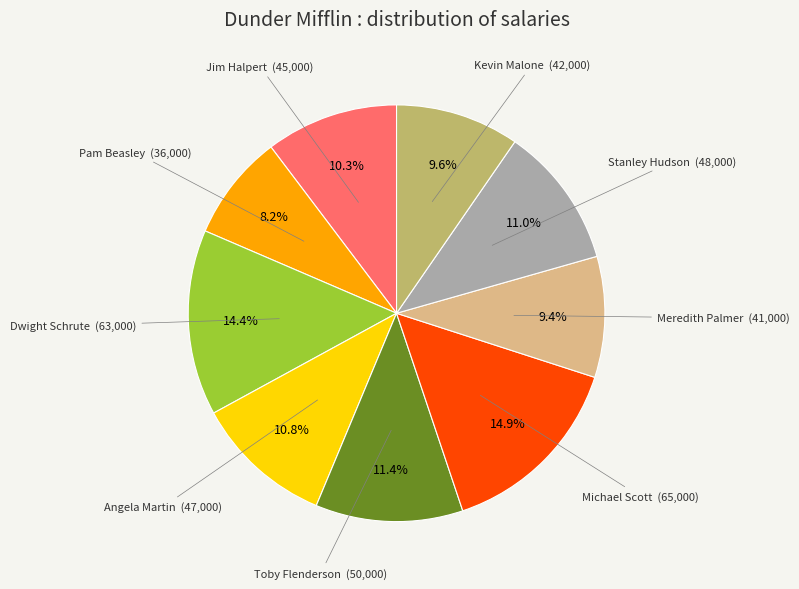

Is there a majority slice in this chart?

No